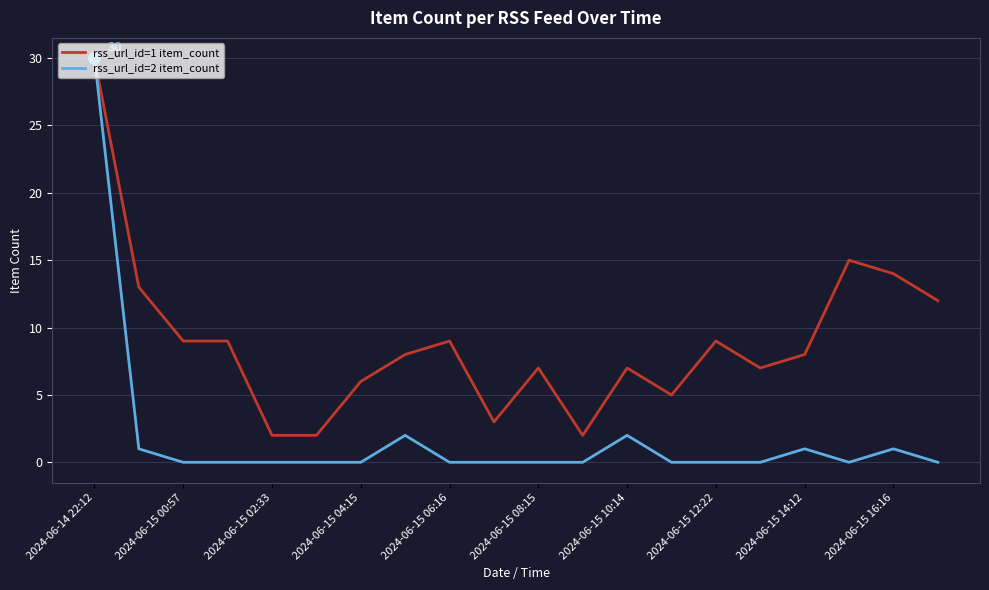

What is the greatest value displayed?

30